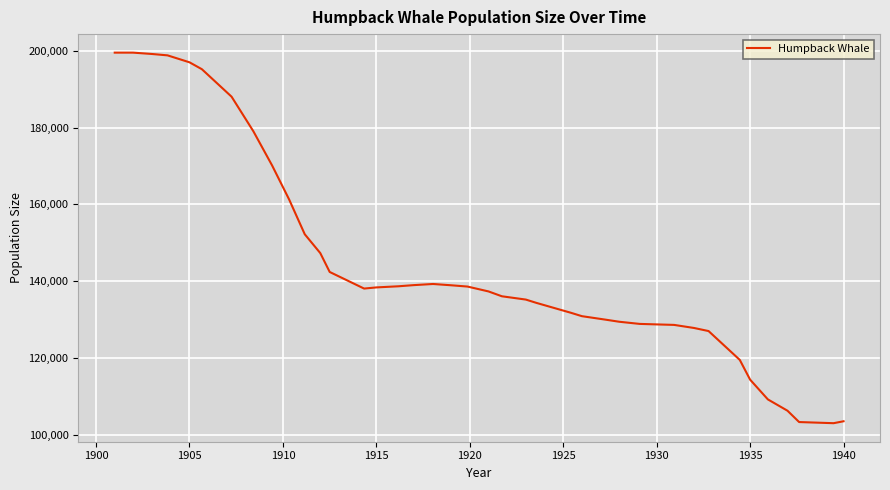

What is the greatest value displayed?

199477.7